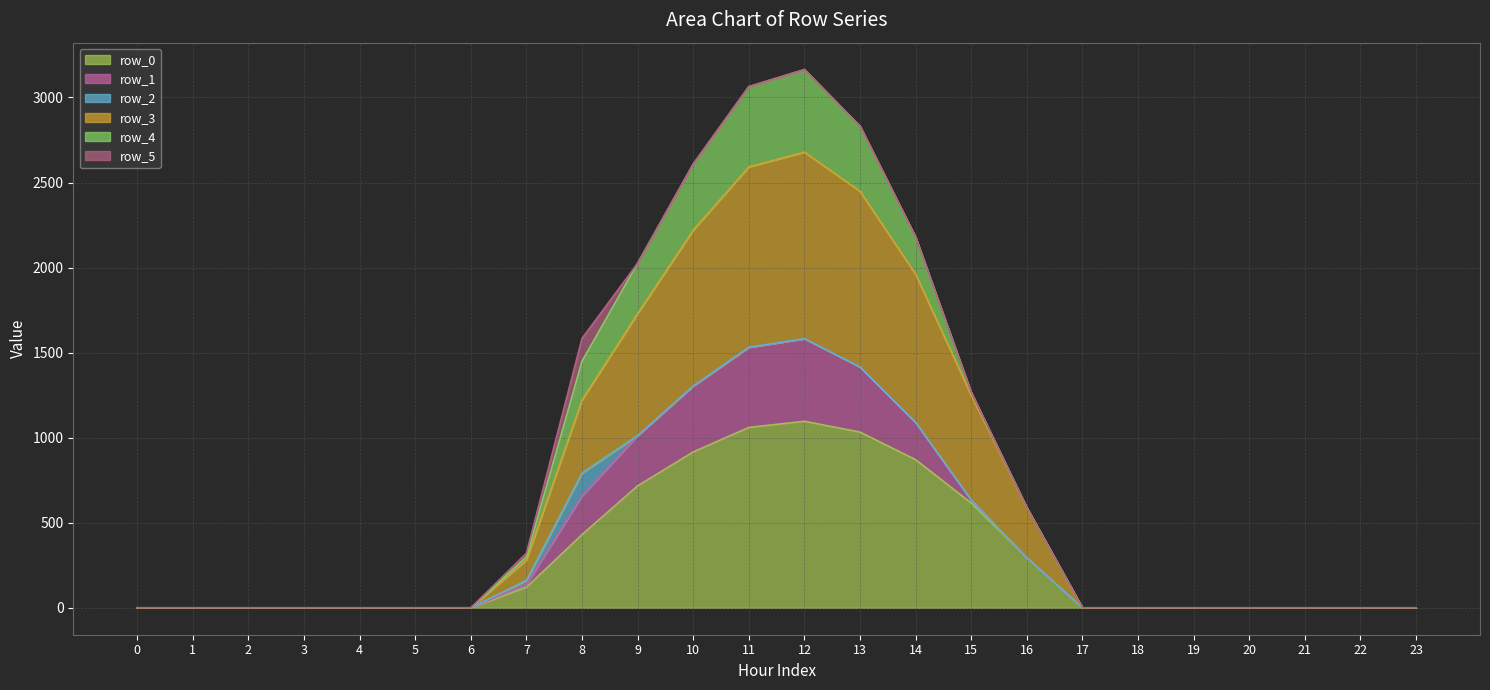

Where is the first local maximum for row_1_line?

12